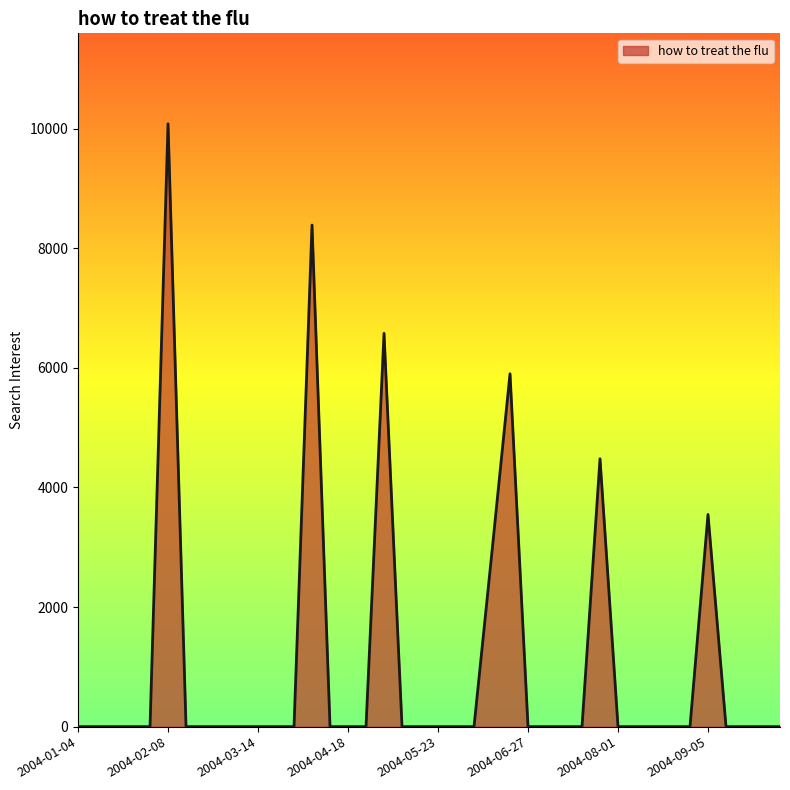

What is the greatest value displayed?

10079.7